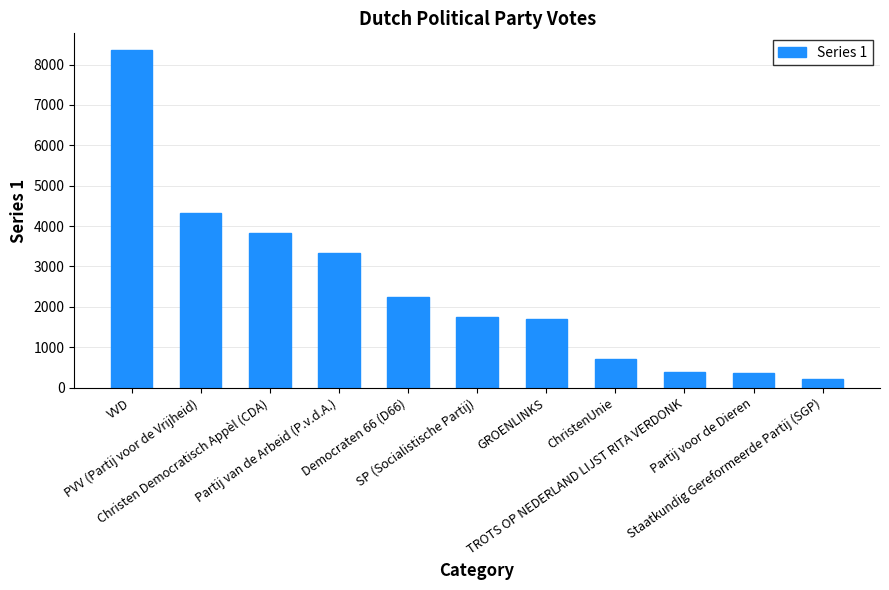

How many bars are there in total?

11